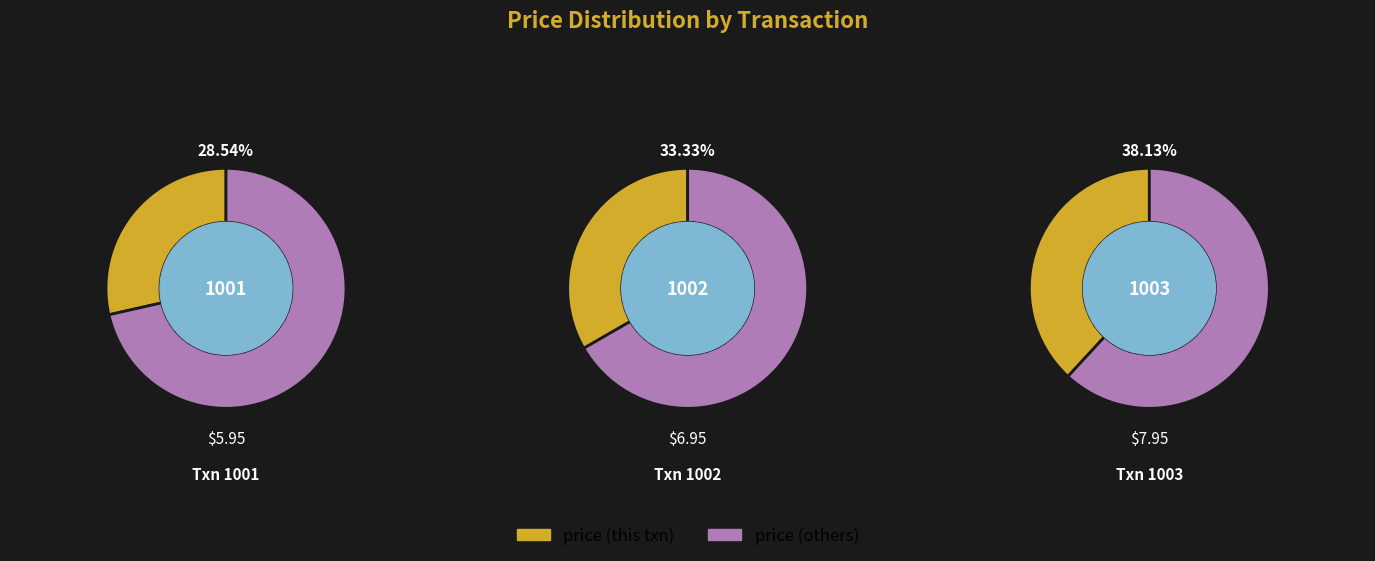

True or false: 1001 accounts for 37% of the total.

False